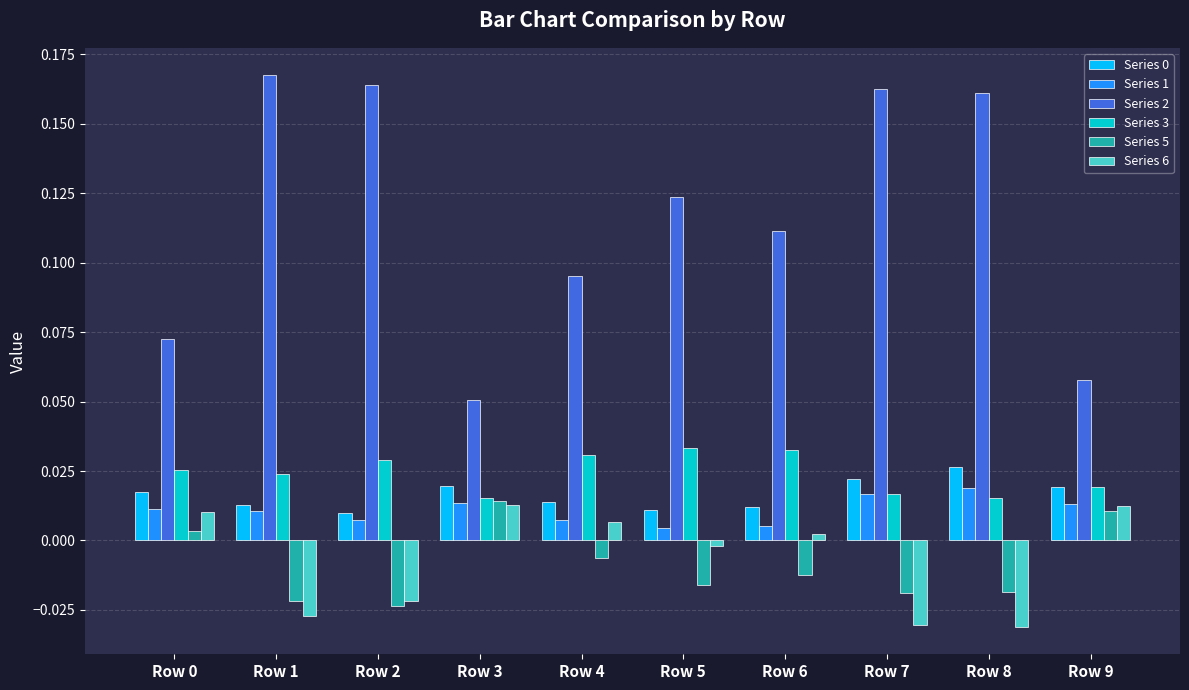

The Series 3 series shows 0.1 at Row 5. True or false?

False